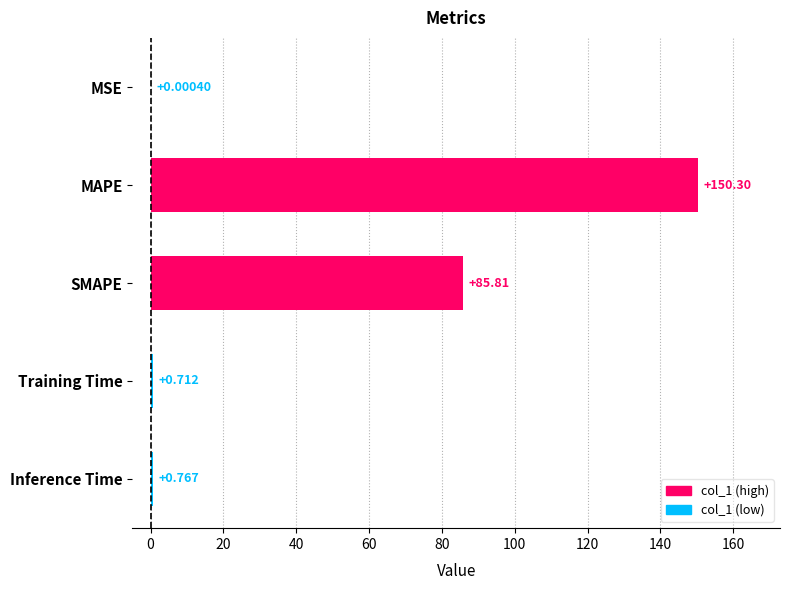

Between Inference Time and MSE, which is larger?

Inference Time